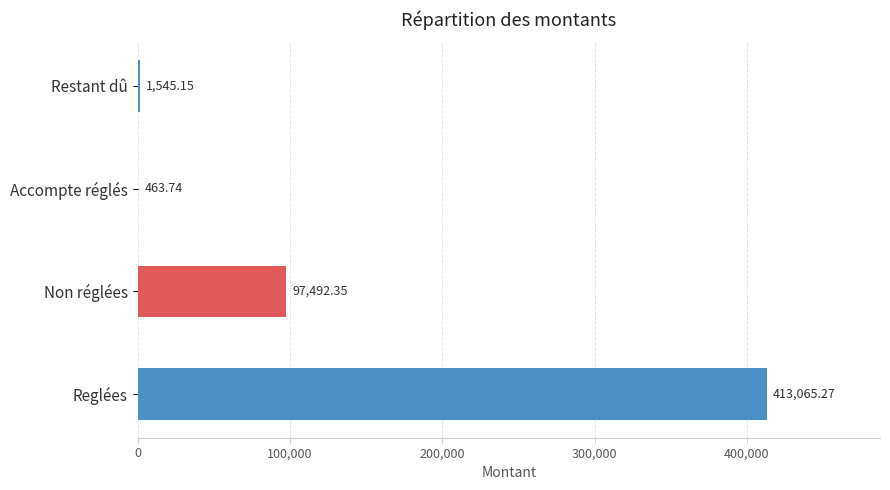

At which label is the value closest to 206764?

Non réglées